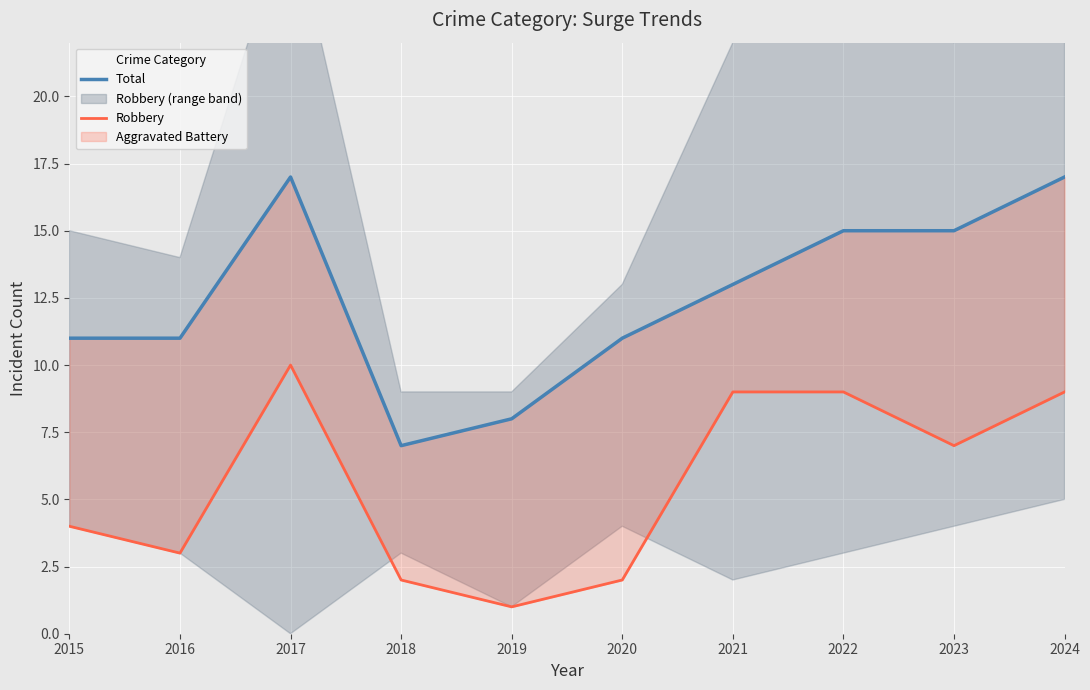

Between 2020 and 2018, which is larger?

2020